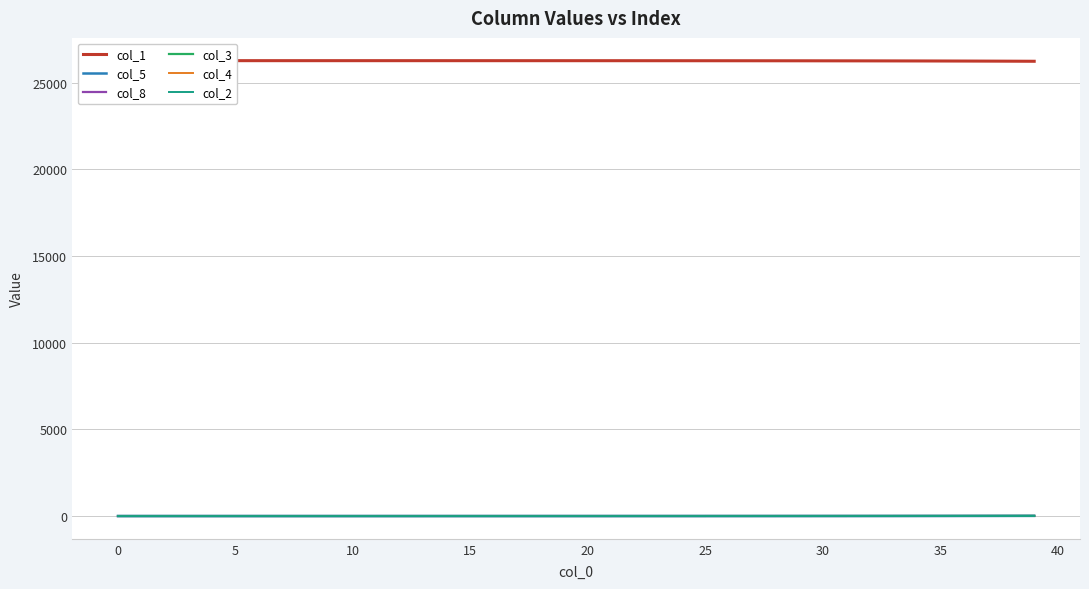

The value of col_5 at 37 is 11.3. True or false?

False